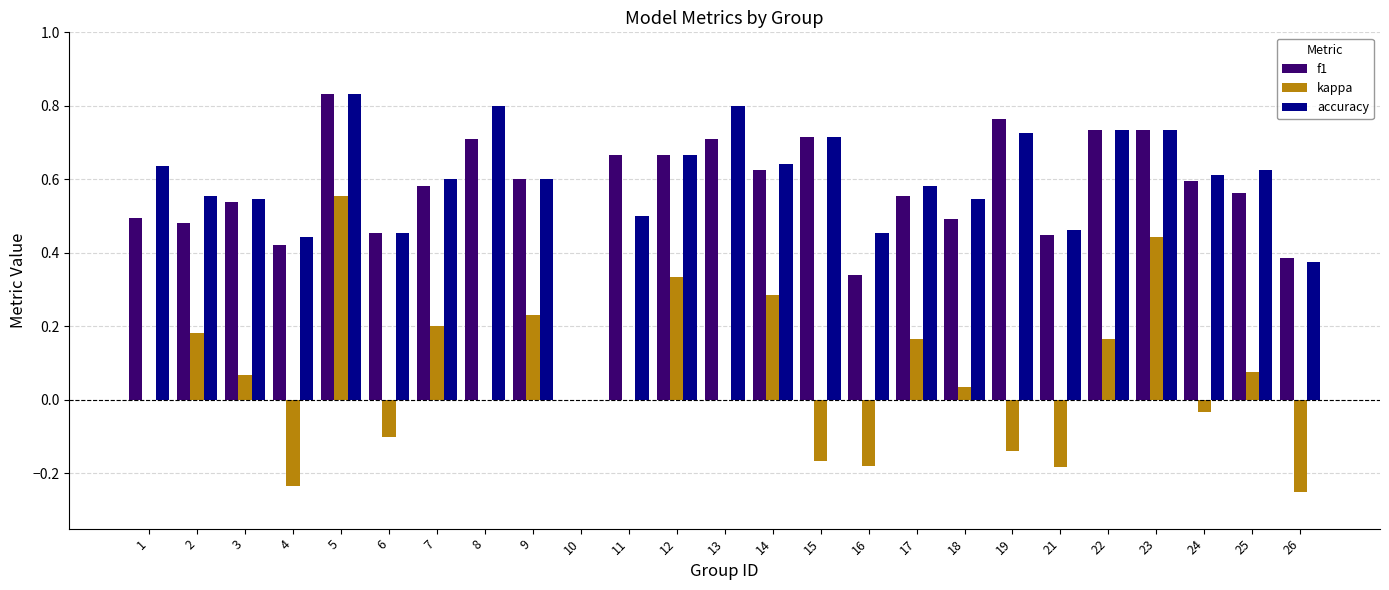

What is the total value across all series at 2?

1.2